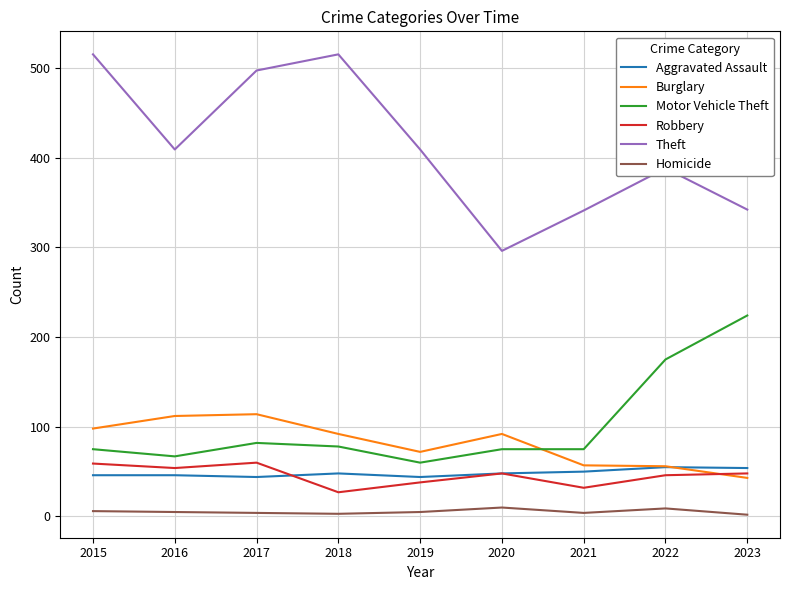

True or false: Homicide and Burglary cross at least once.

False